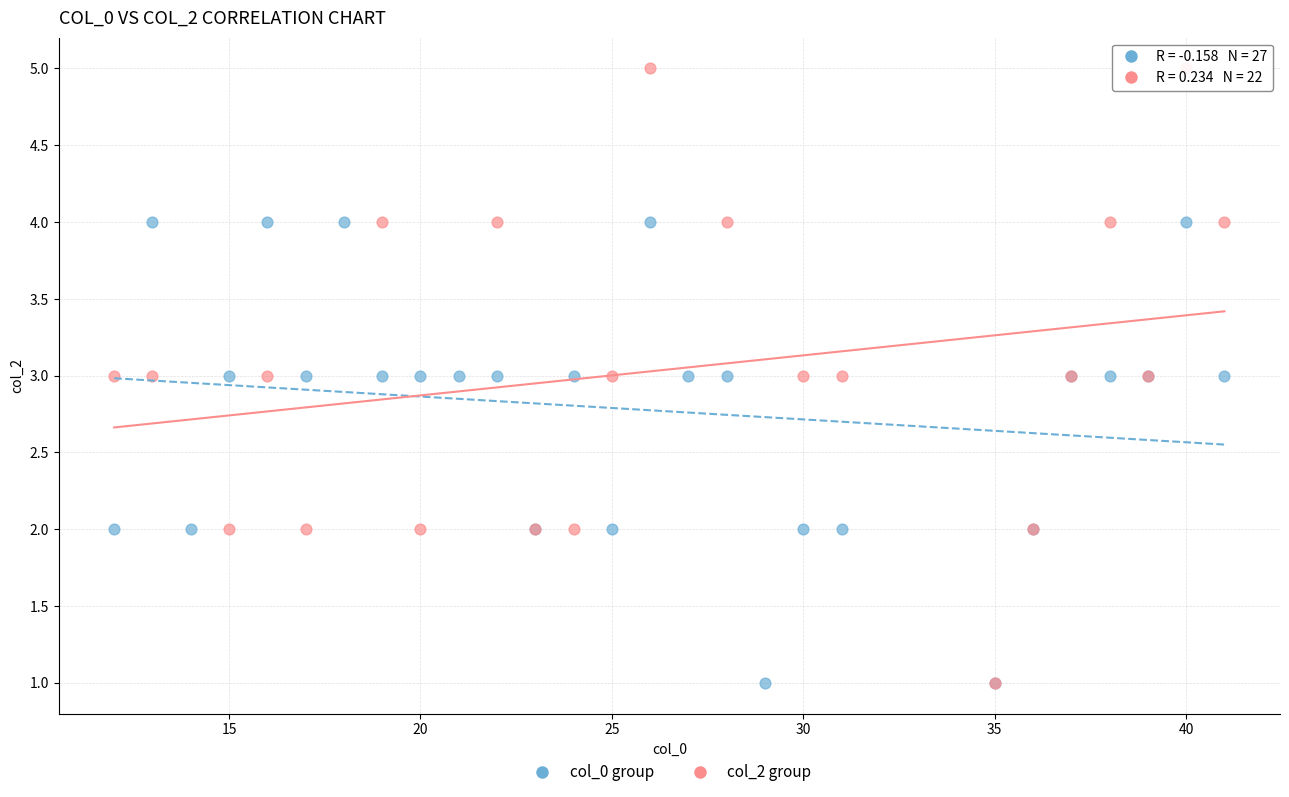

Which series has the widest spread of Y values?

col_2 group